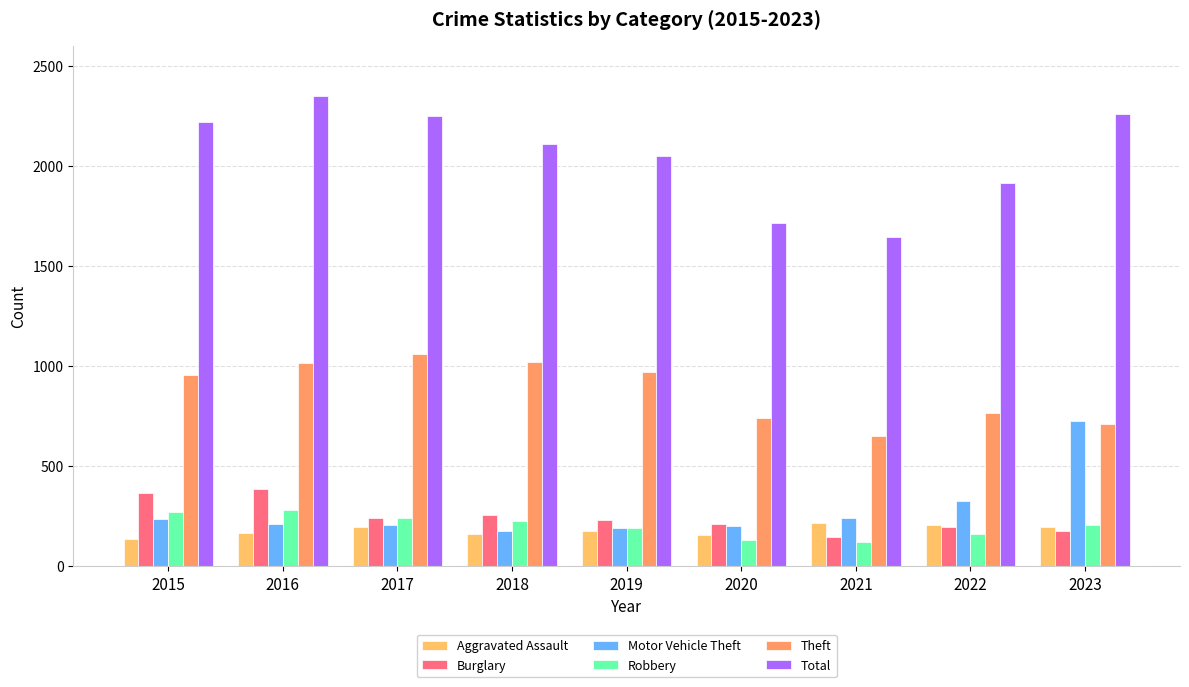

How many series are shown in this chart?

6